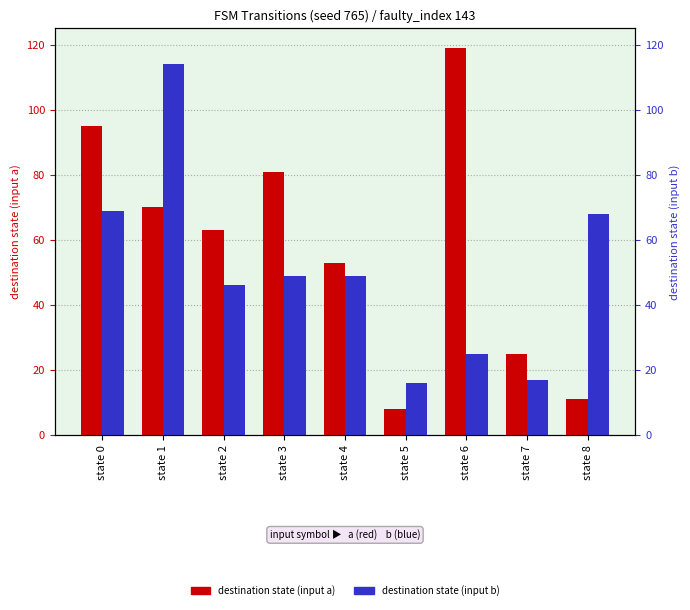

What is the difference between the second highest and minimum values in the destination state (input a) series?

87